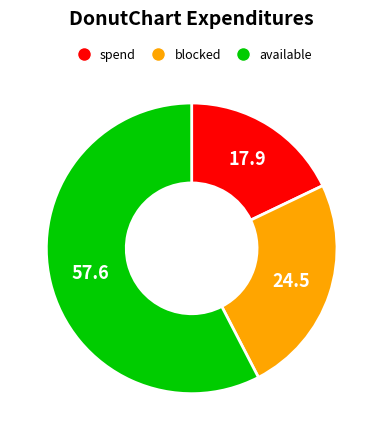

Is there a majority slice in this chart?

Yes